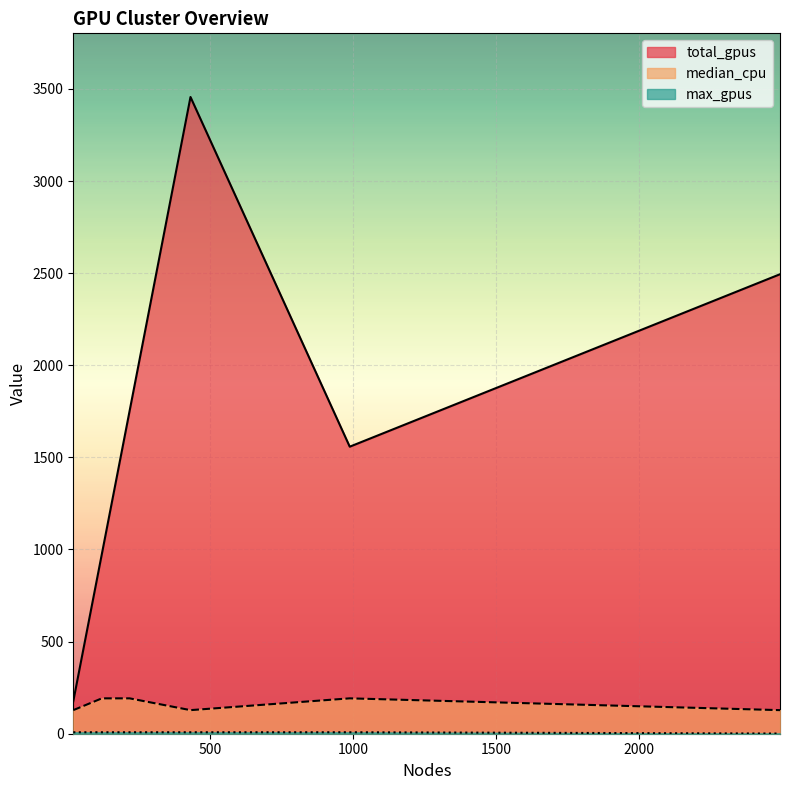

Where is the first local minimum for max_gpus?

2494